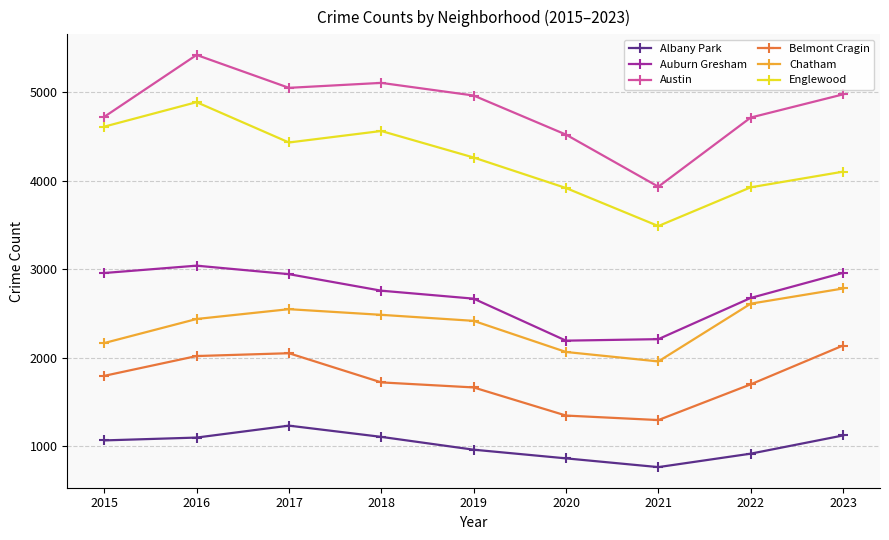

What is the spread (max minus min) of values at 2015?

3659